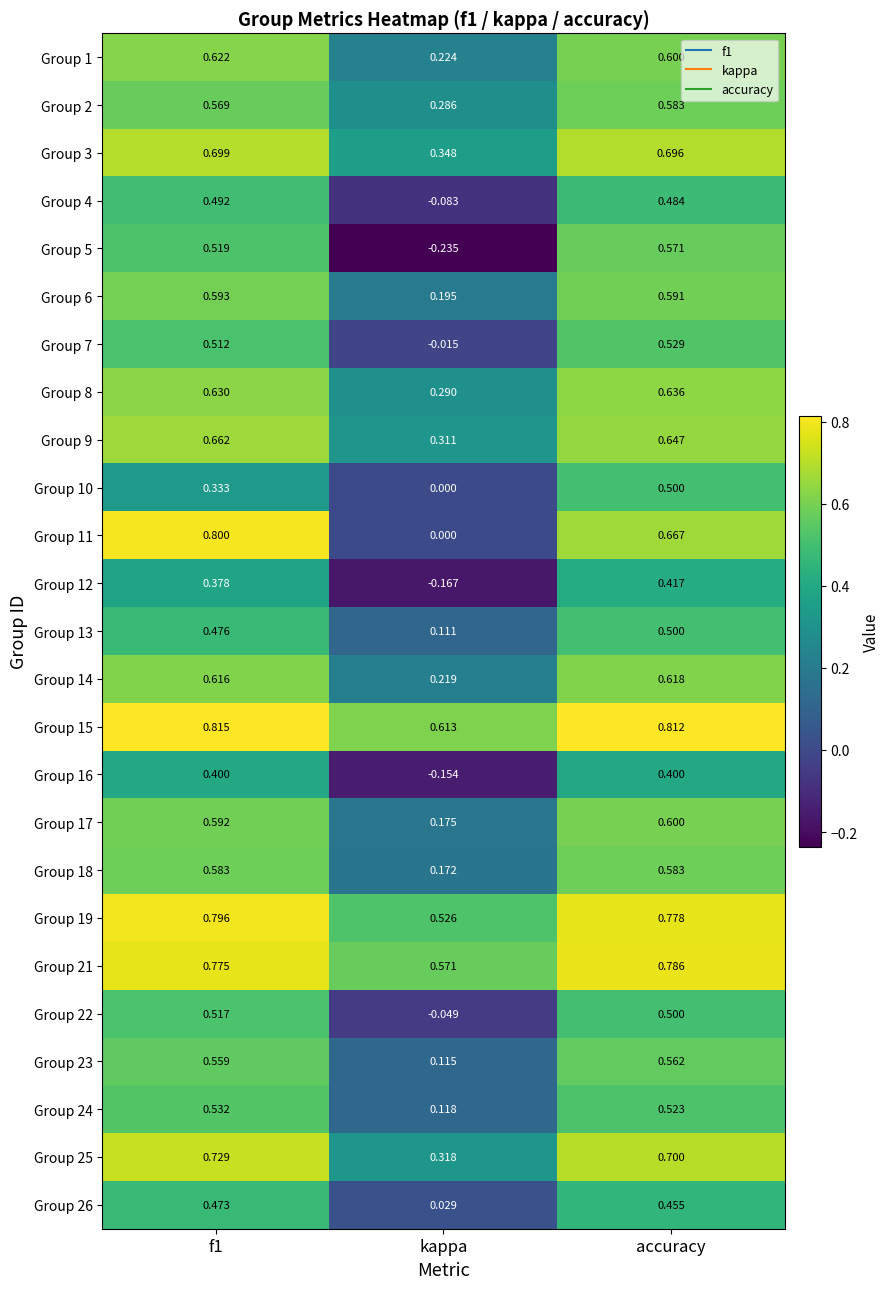

Which category has the lowest value across all series?

kappa